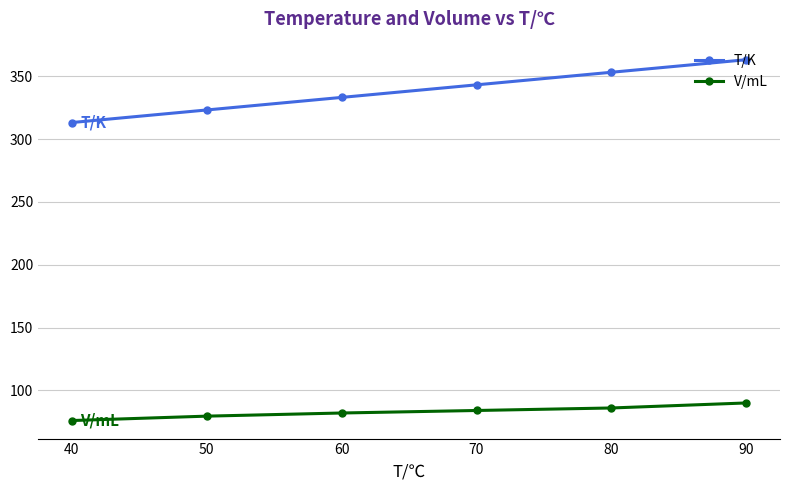

What are all the series names shown in the legend?

T/K, V/mL